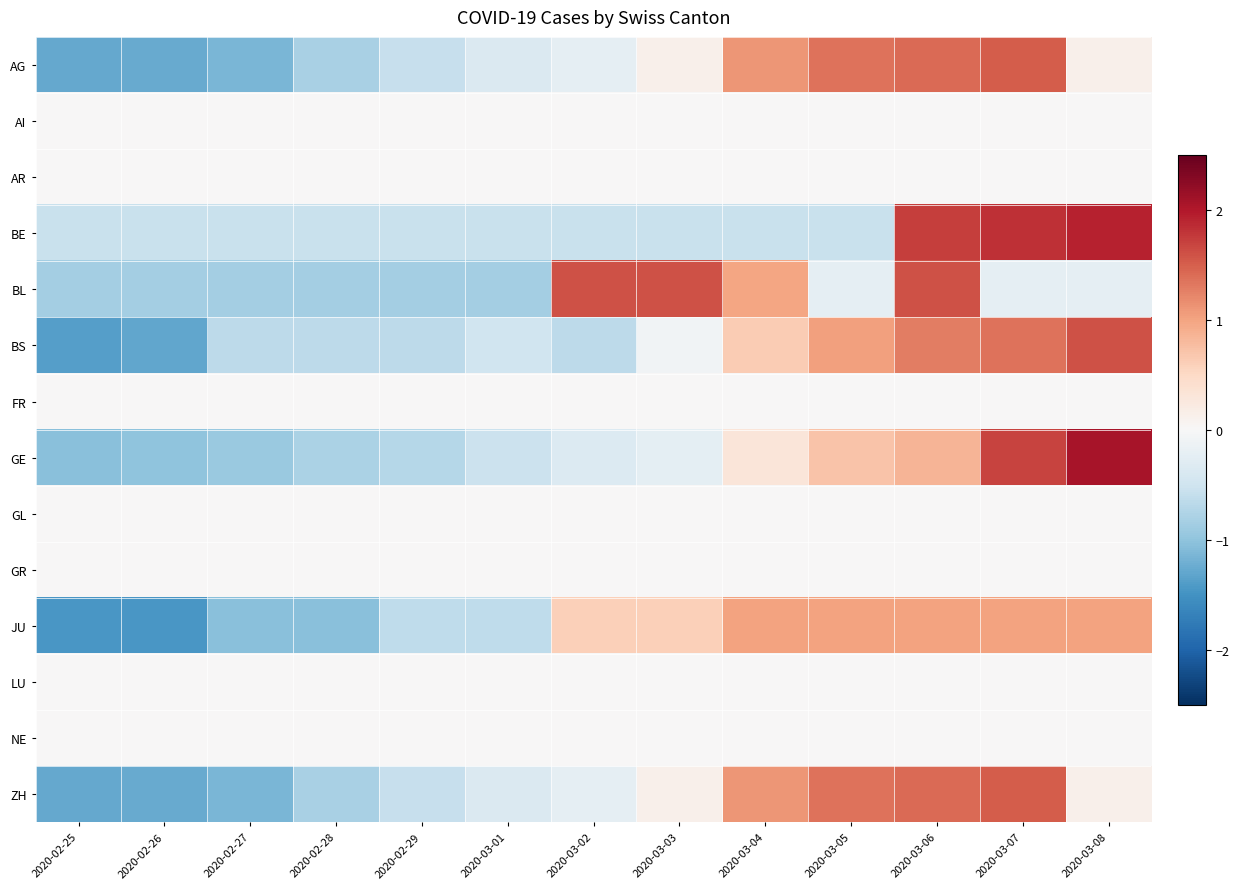

What is the total value across all series at 2020-03-07?

8.7